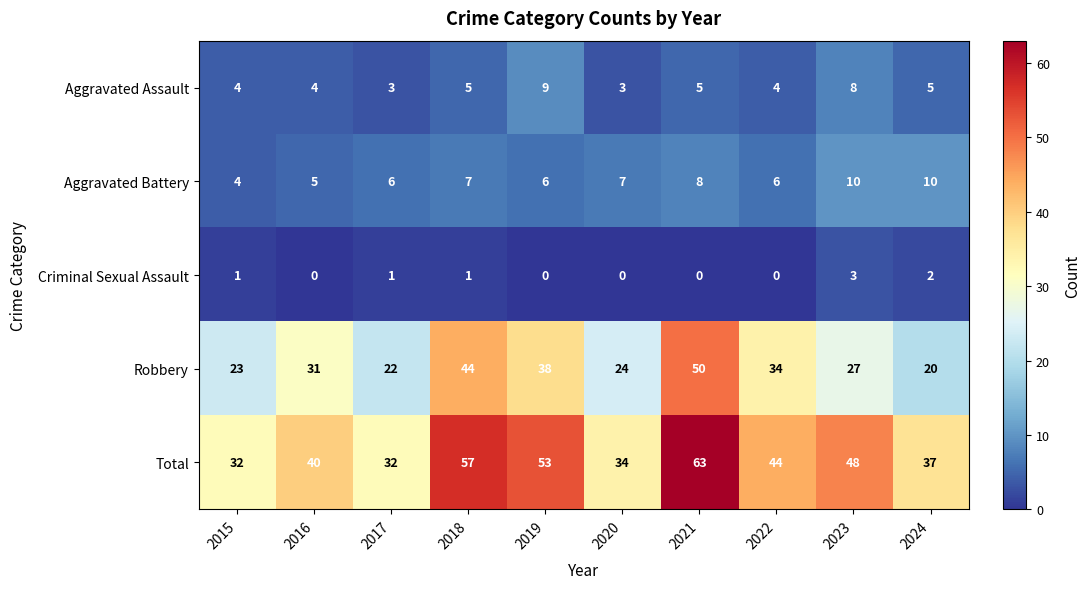

At which label is Robbery closest to 35?

2022